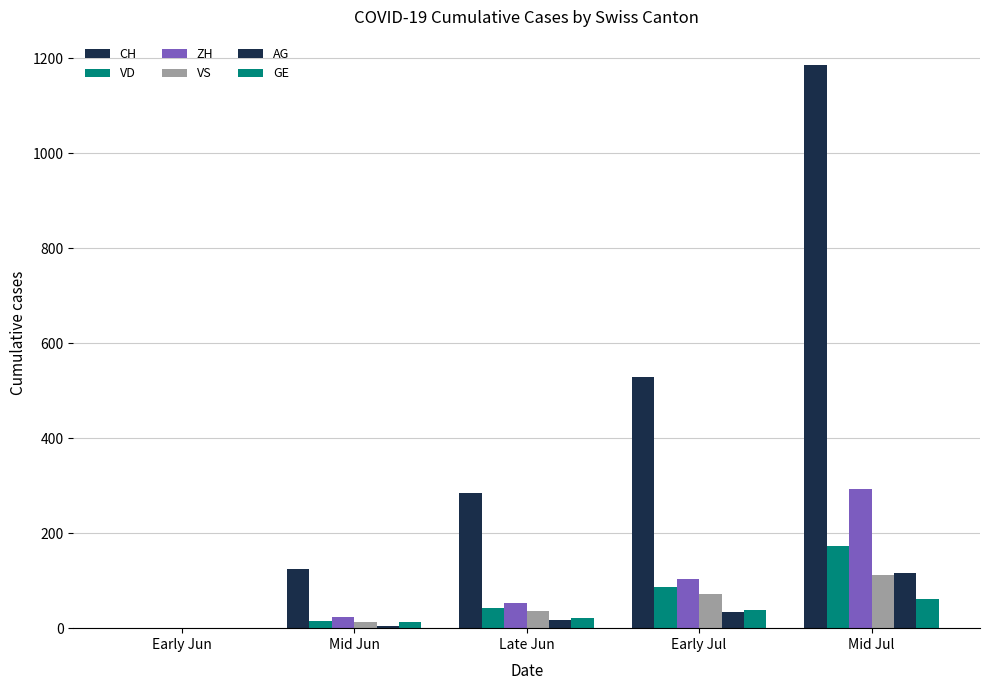

Reading right to left, transcribe all the data shown in this chart.

CH: 1186	528	285	125	0
VD: 172	86	43	16	0
ZH: 294	103	52	23	0
VS: 112	72	36	14	0
AG: 116	35	18	5	0
GE: 62	38	22	14	0